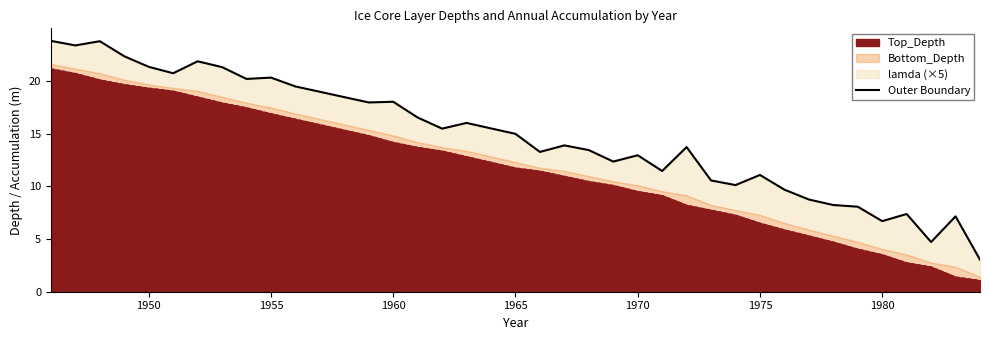

How many interior local peaks (higher than both neighbors) does the data have?

11